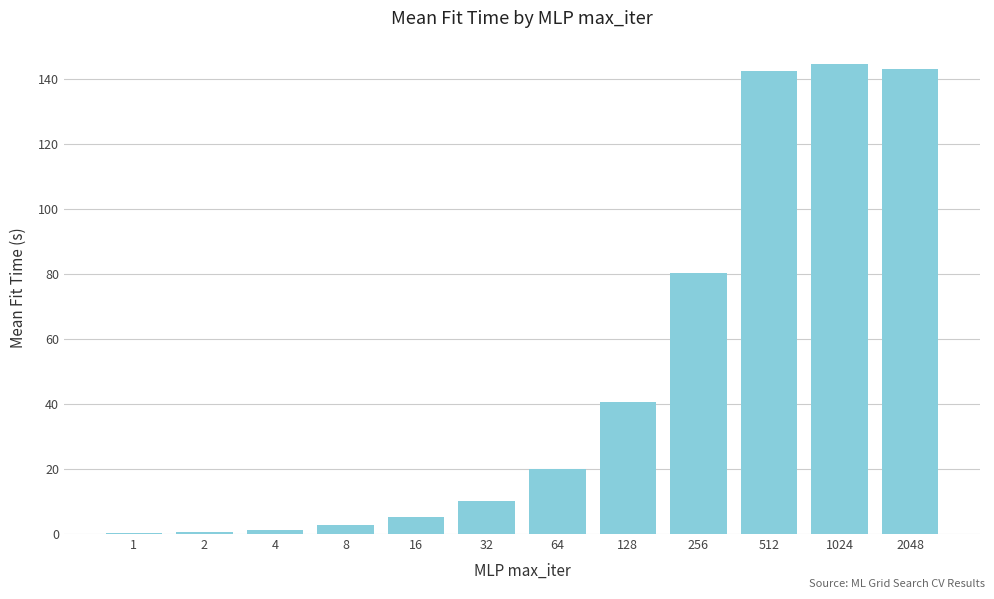

What is the greatest value displayed?

144.4